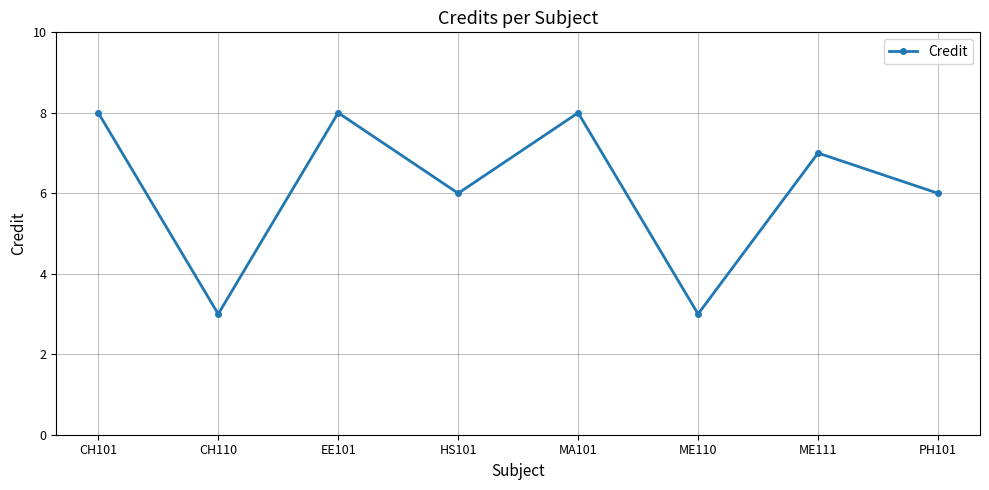

How many values are below 7?

4